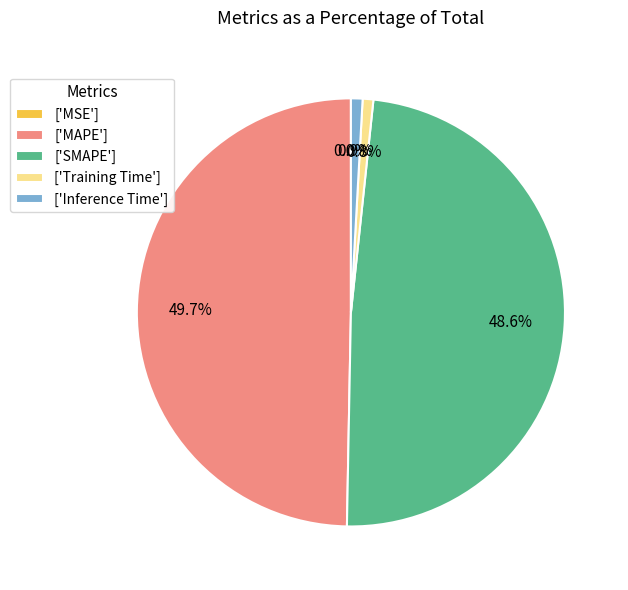

Which category has the biggest portion of the pie?

['MAPE']